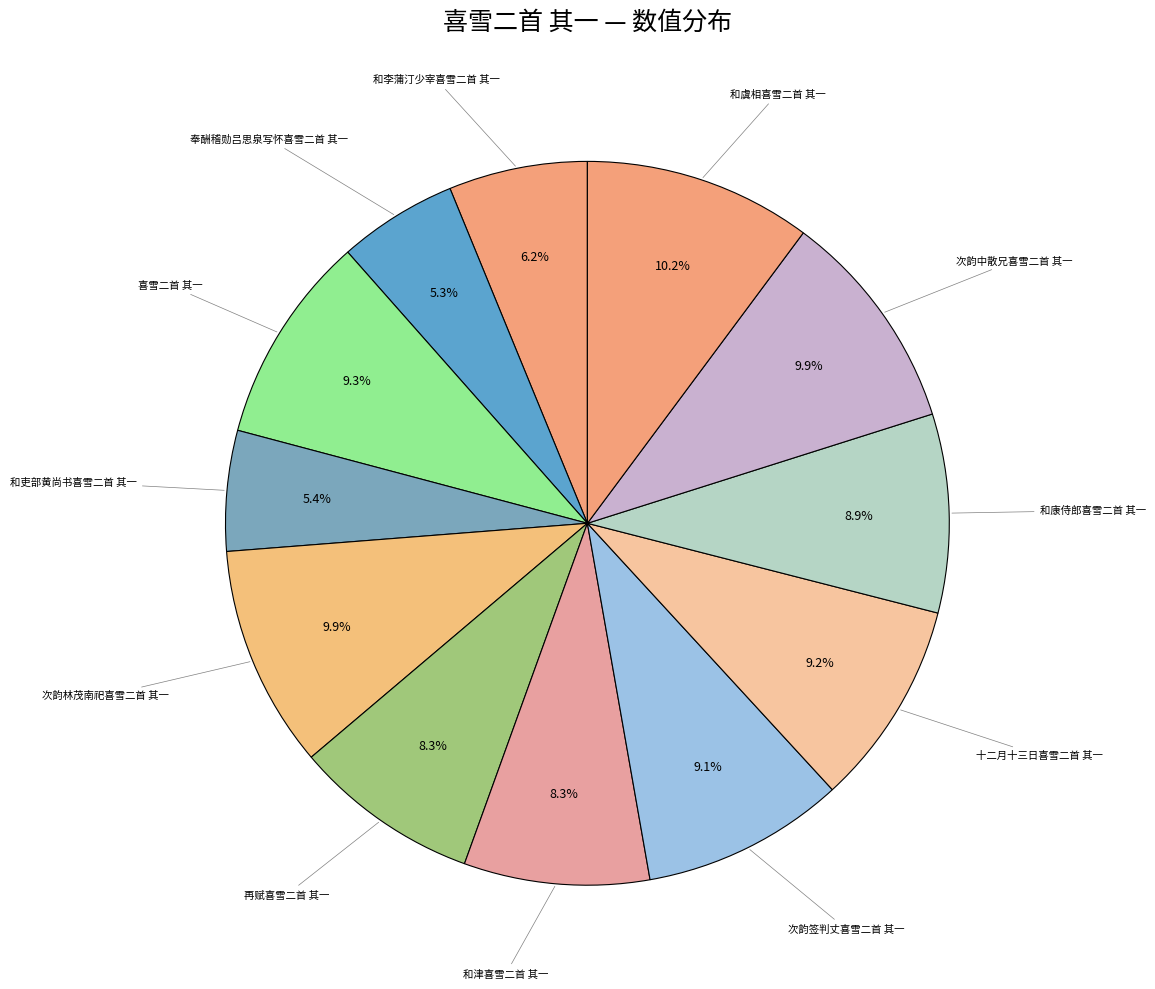

Which category has the biggest portion of the pie?

和虞相喜雪二首 其一